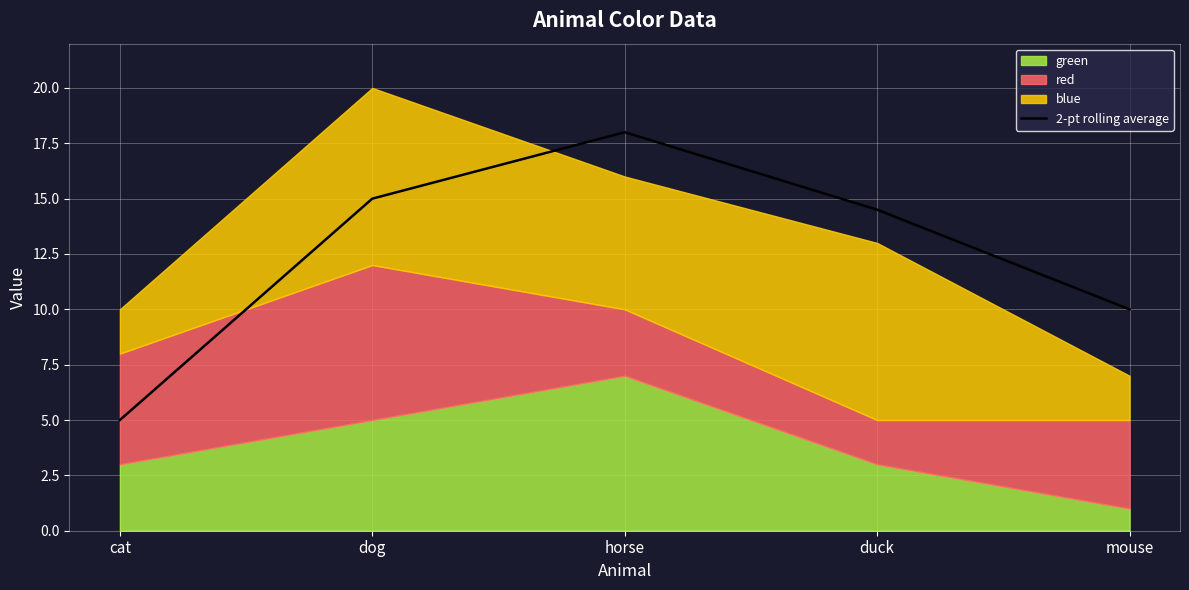

What is the average value?

12.5